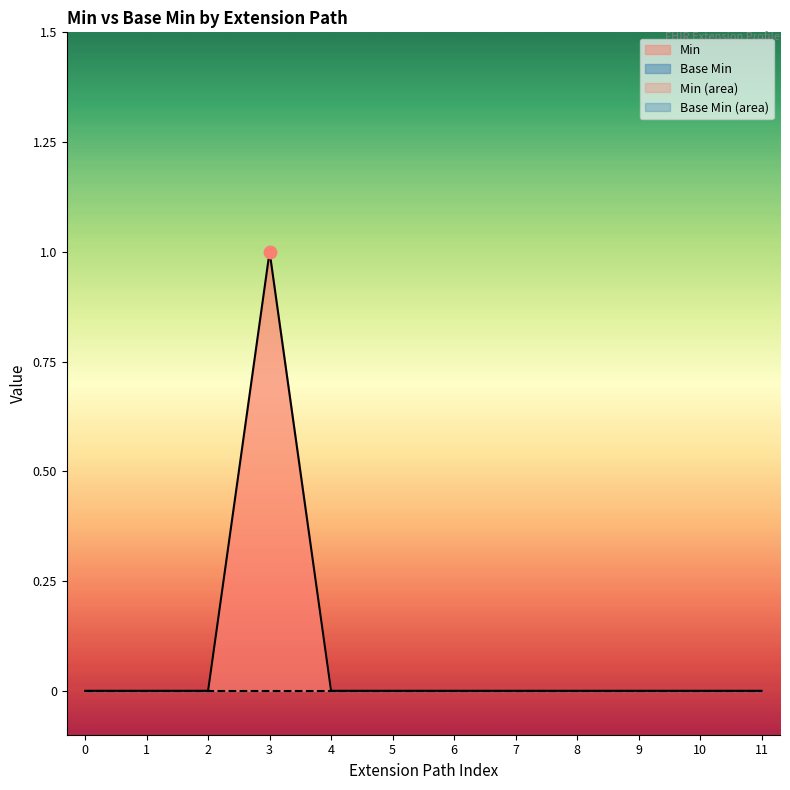

The Min series shows 0 at 7. True or false?

True